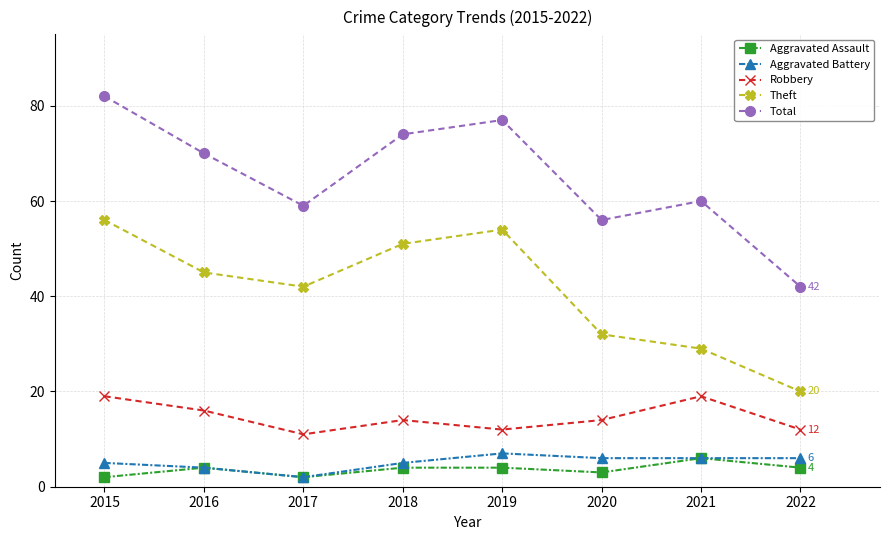

What is the value of the Aggravated Battery point at the 4th from the left?

5